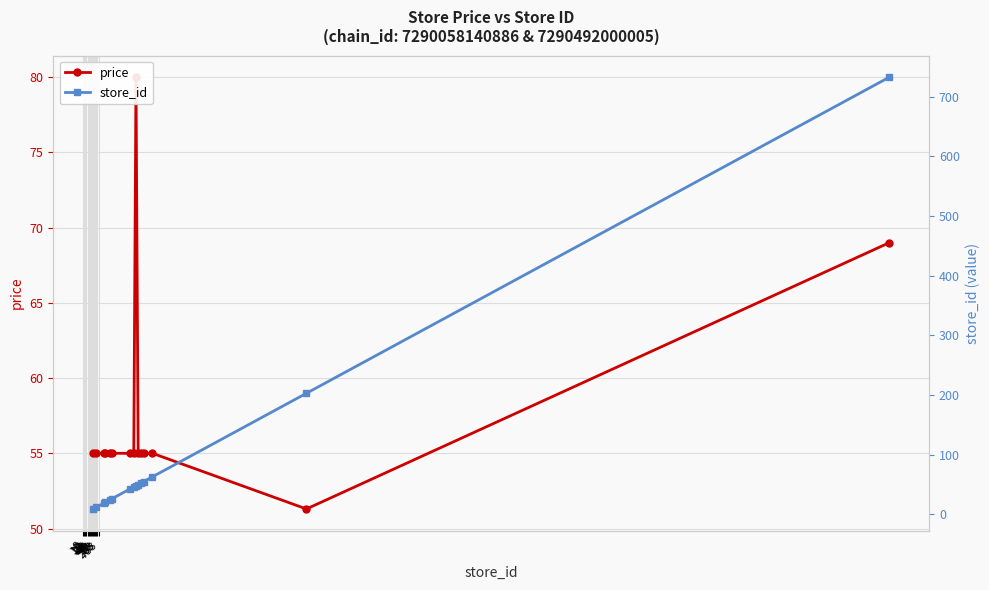

Reading left to right, list all the values displayed in this chart.

price: 55.0	55.0	55.0	55.0	55.0	55.0	55.0	55.0	80.0	55.0	55.0	55.0	55.0	51.3	69.0
store_id: 9.0	12.0	19.0	20.0	24.0	26.0	43.0	46.0	48.0	50.0	53.0	55.0	63.0	203.0	733.0